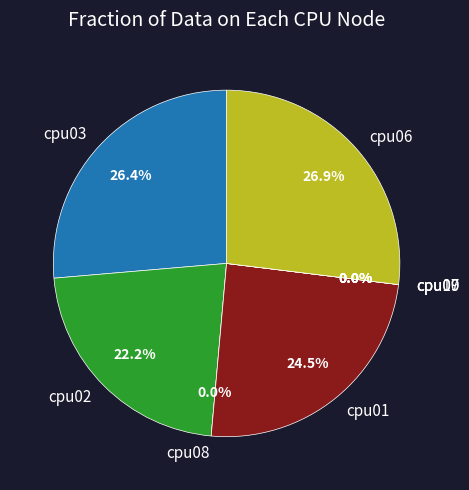

Is cpu10 the majority of the pie?

No